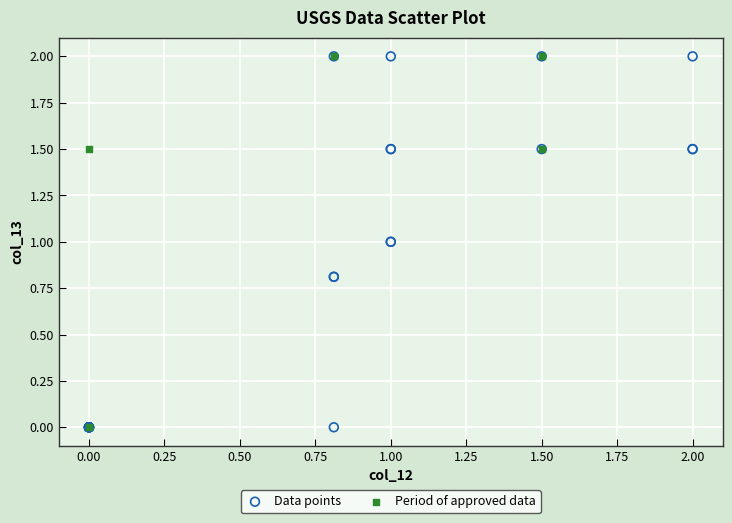

What are all the series names shown in the legend?

Data points, Period of approved data